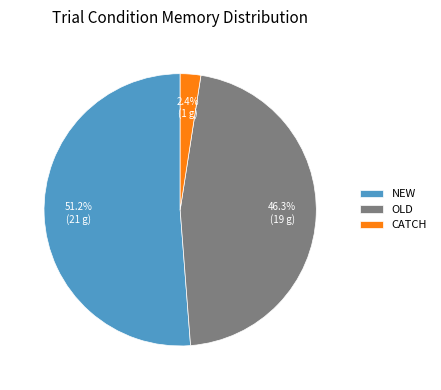

Which slice represents more than half of the pie?

NEW